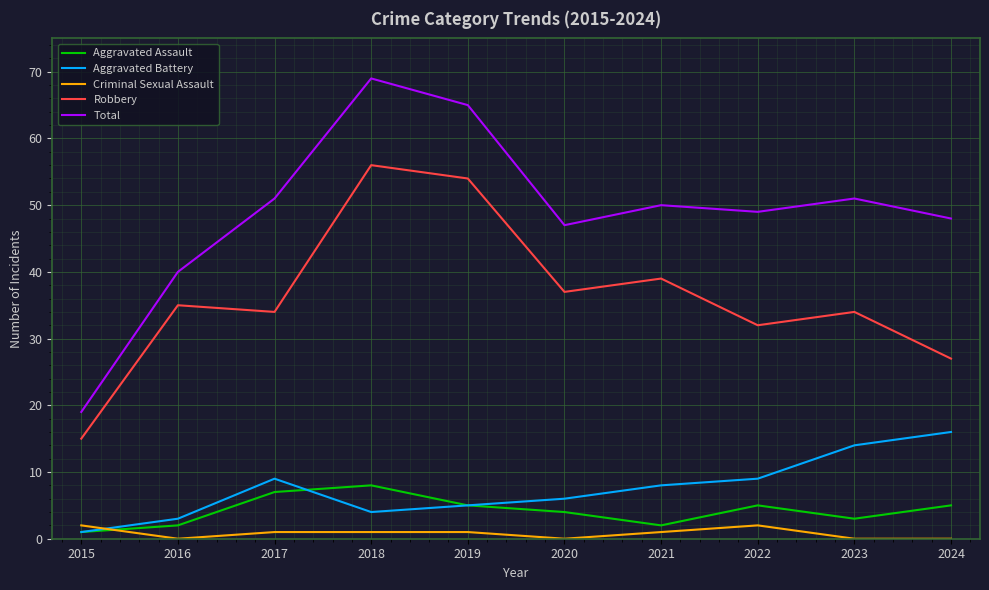

At which category is the sum across all series the highest?

2018